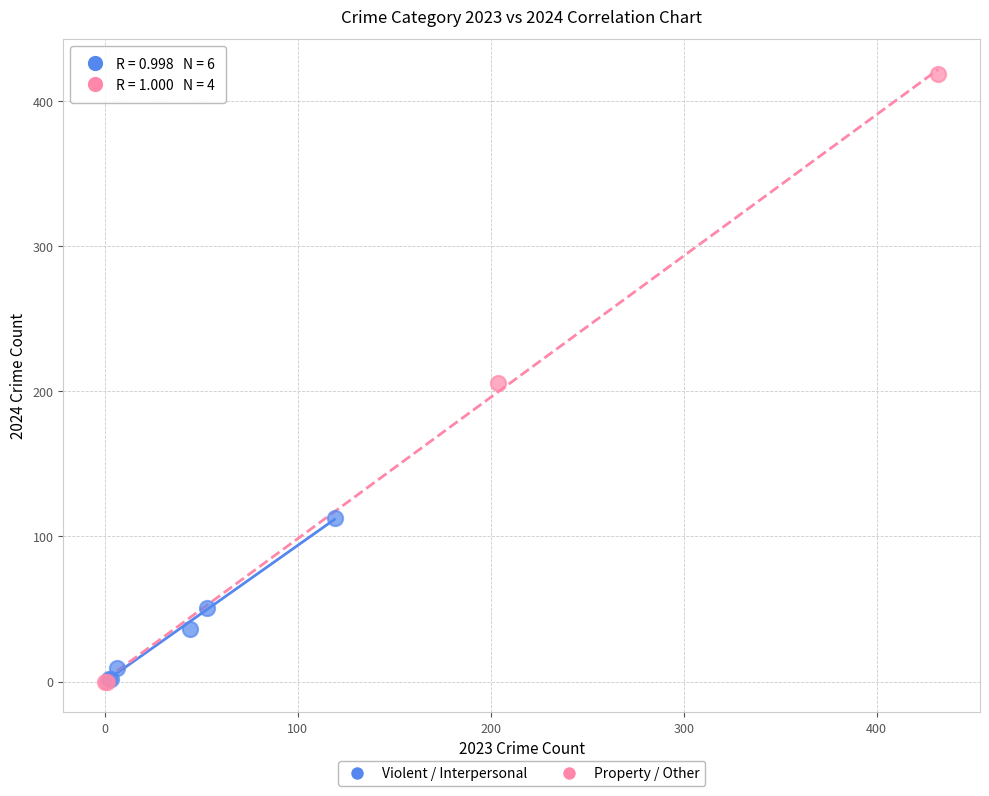

Which series reaches the maximum Y coordinate?

Property / Other